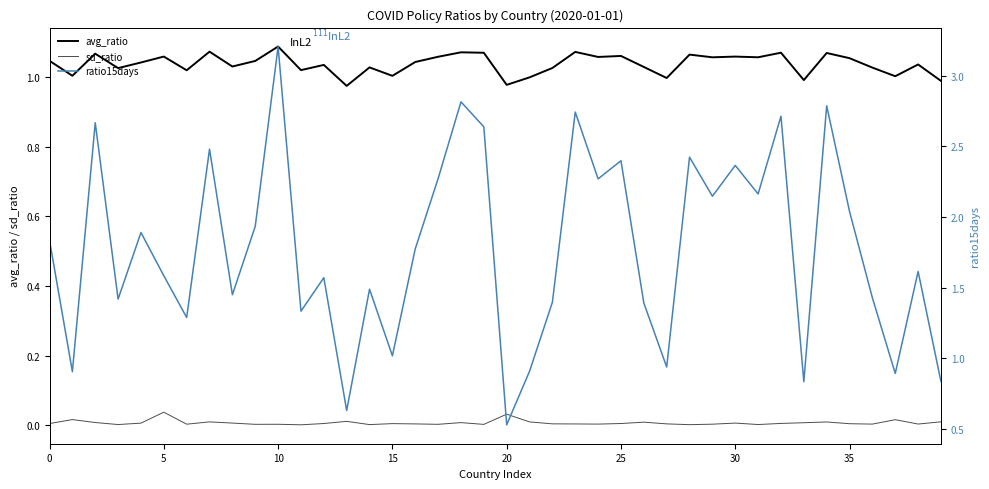

Where is avg_ratio nearest to the value 1?

21